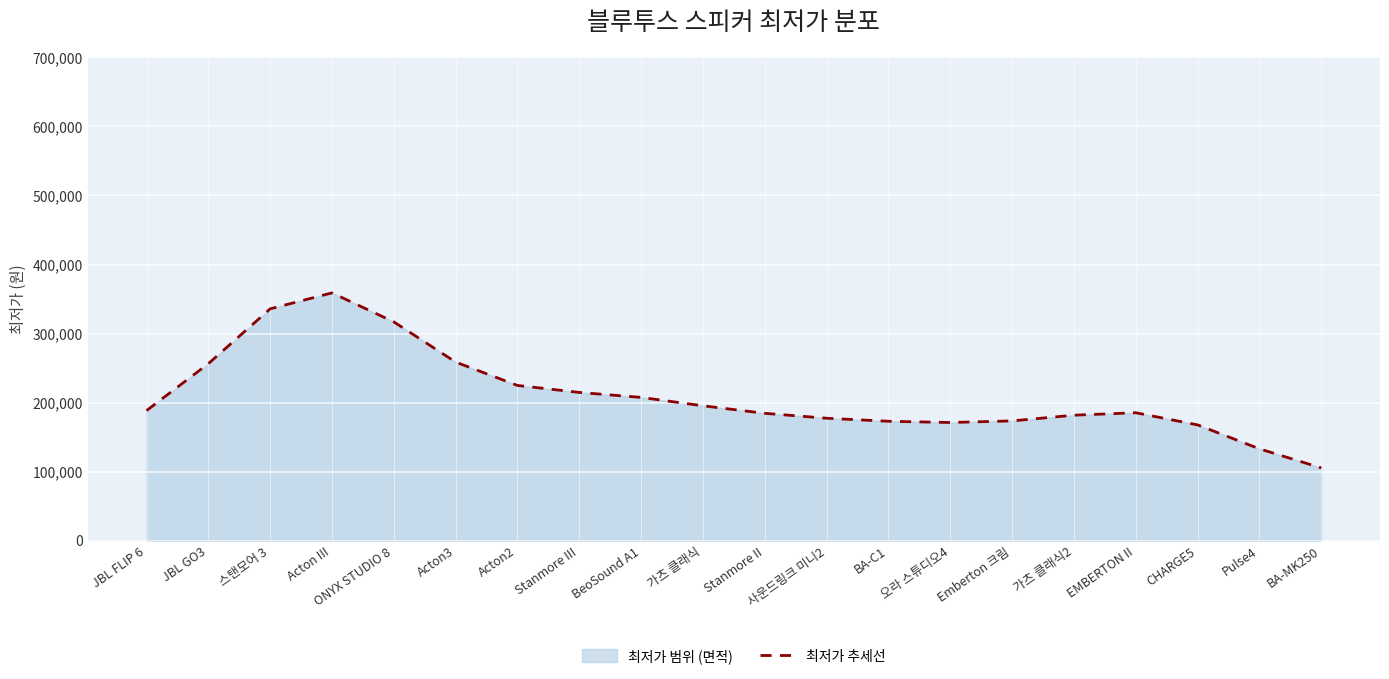

What is the value of the 4th point from the left?

358906